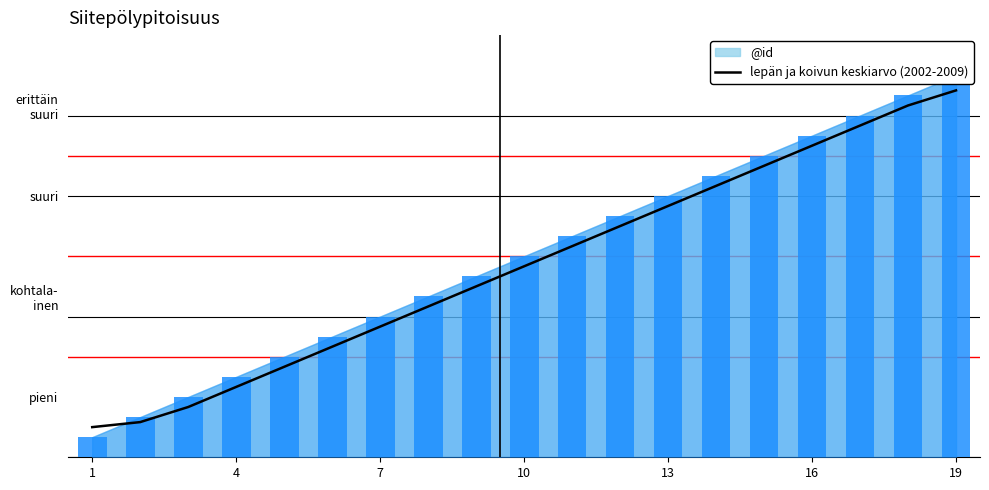

Which has a higher value, 17 or 9?

17